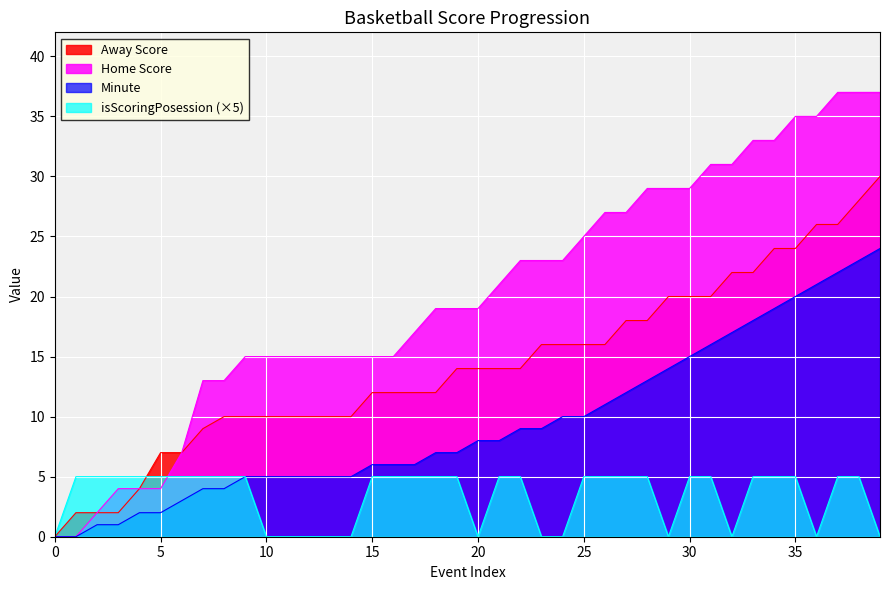

Reading left to right, extract all data points from this chart.

Away Score: 0	2	2	2	4	7	7	9	10	10	10	10	10	10	10	12	12	12	12	14	14	14	14	16	16	16	16	18	18	20	20	20	22	22	24	24	26	26	28	30
Home Score: 0	0	2	4	4	4	7	13	13	15	15	15	15	15	15	15	15	17	19	19	19	21	23	23	23	25	27	27	29	29	29	31	31	33	33	35	35	37	37	37
Minute: 0	0	1	1	2	2	3	4	4	5	5	5	5	5	5	6	6	6	7	7	8	8	9	9	10	10	11	12	13	14	15	16	17	18	19	20	21	22	23	24
isScoringPosession: 0	5	5	5	5	5	5	5	5	5	0	0	0	0	0	5	5	5	5	5	0	5	5	0	0	5	5	5	5	0	5	5	0	5	5	5	0	5	5	0